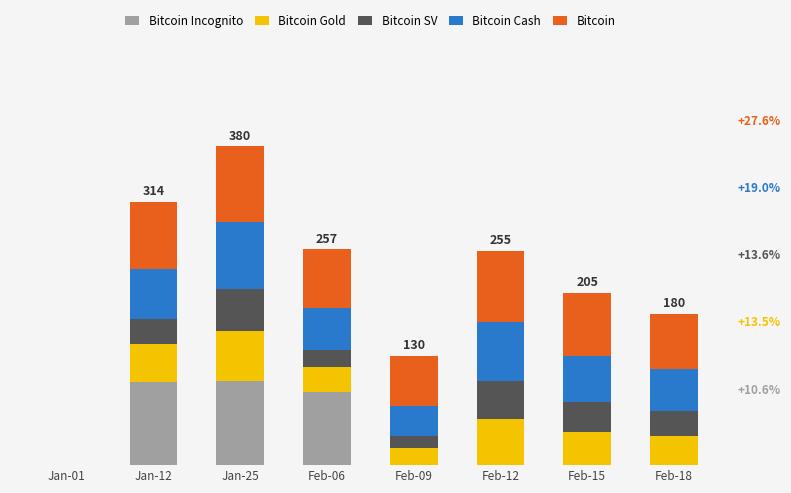

Rank the categories by Bitcoin Cash value from lowest to highest.

Jan-01, Feb-09, Feb-06, Feb-18, Feb-15, Jan-12, Feb-12, Jan-25